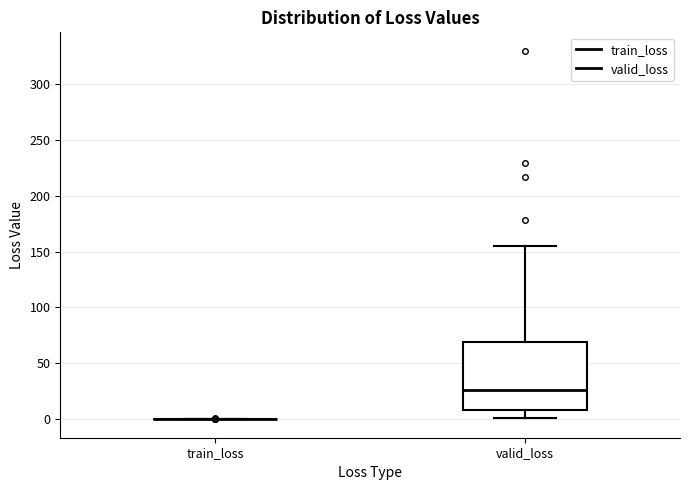

Reading left to right, transcribe this box plot: for each box, give where its median line is, the range the box spans, and where its two whiskers end, as read against the y-axis. The values are not printed on the chart, so give them approximately, as read against the axis.

train_loss: box collapsed to a line at 0, whiskers 0 to 0
valid_loss: median 25, box 10 to 70, whiskers 0 to 155